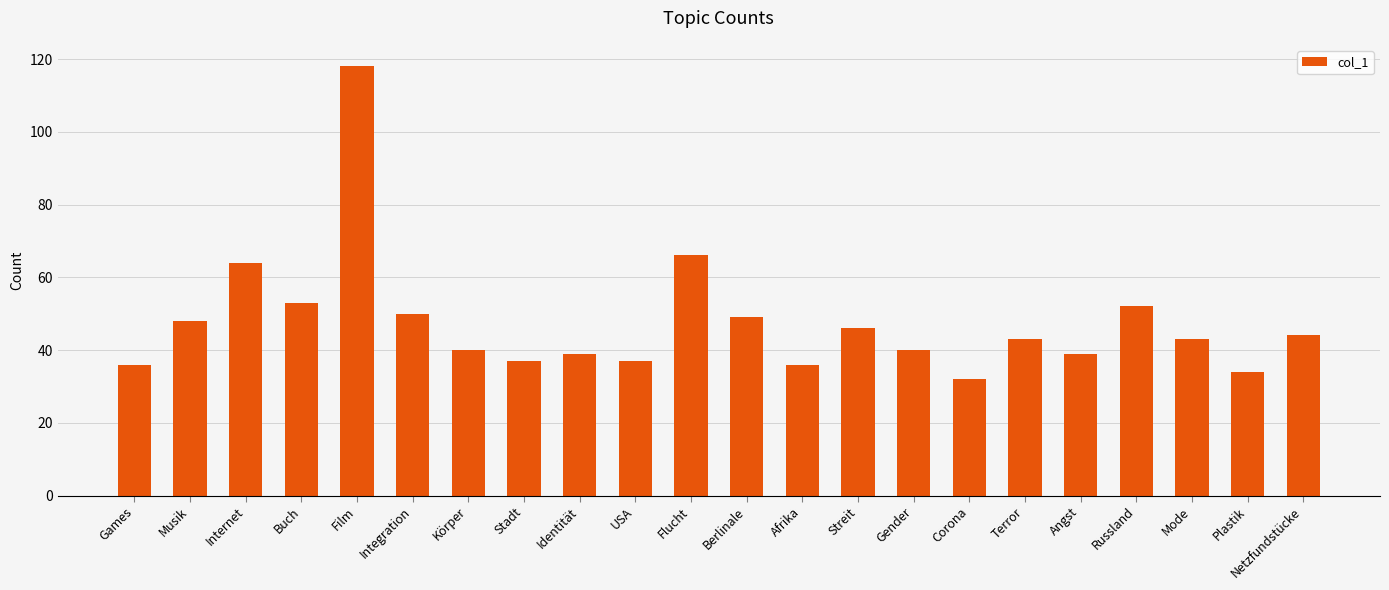

Where does the data first go above 43?

Musik